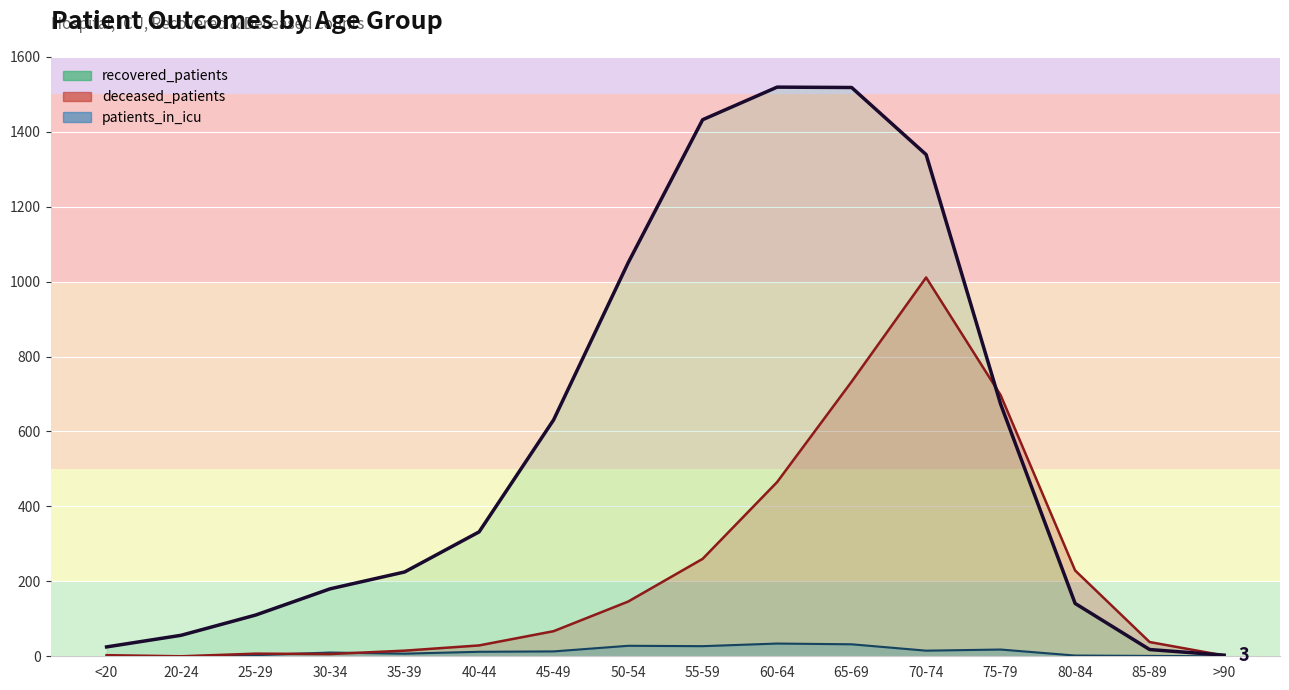

Which series changed the most between 30-34 and 75-79?

deceased_patients